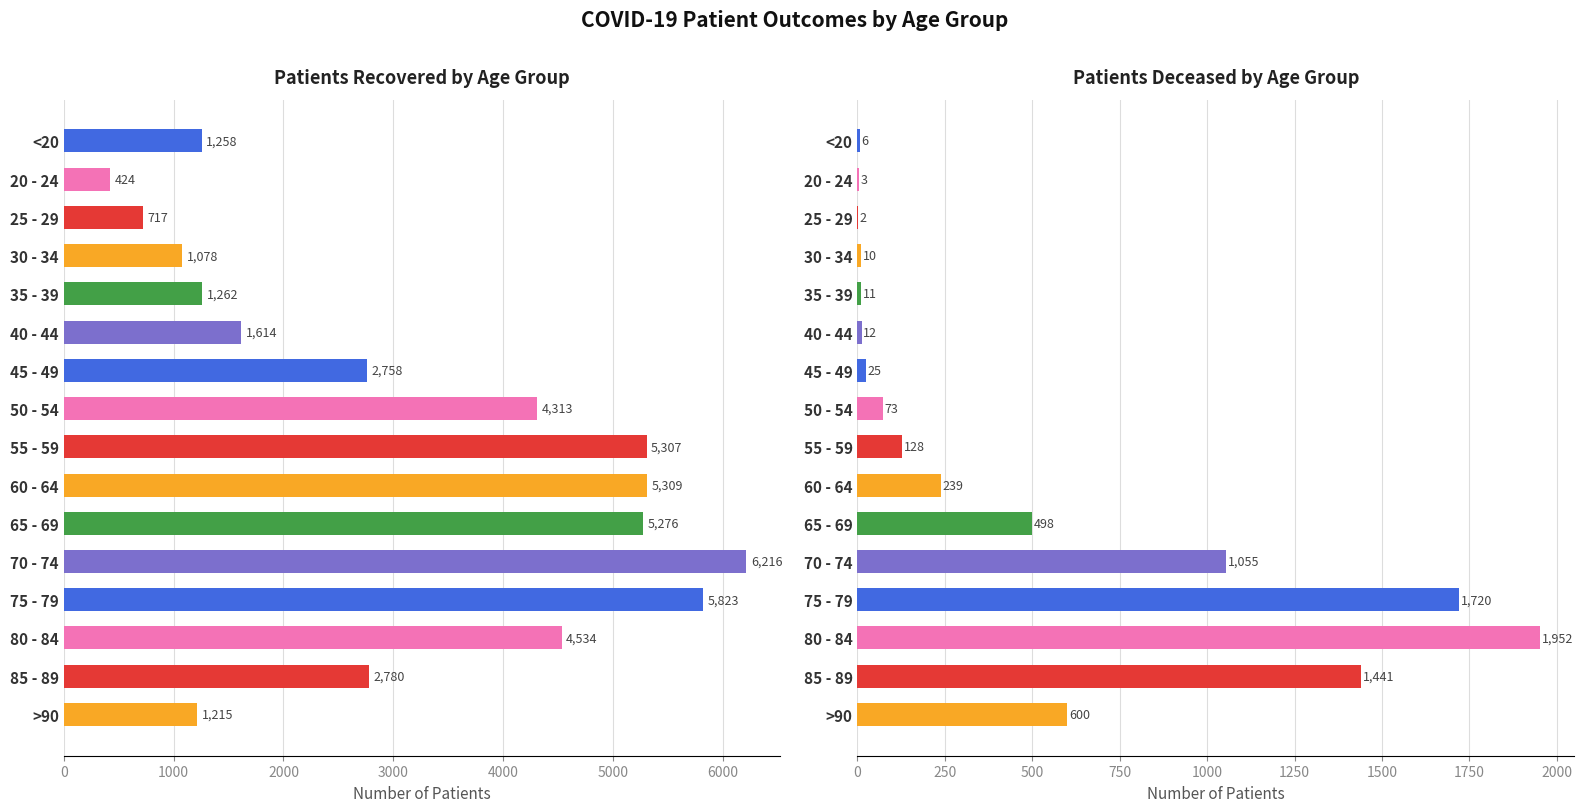

Reading left to right, transcribe all the data shown in this chart.

patients_recovered: 1258	424	717	1078	1262	1614	2758	4313	5307	5309	5276	6216	5823	4534	2780	1215
patients_deceased: 6	3	2	10	11	12	25	73	128	239	498	1055	1720	1952	1441	600